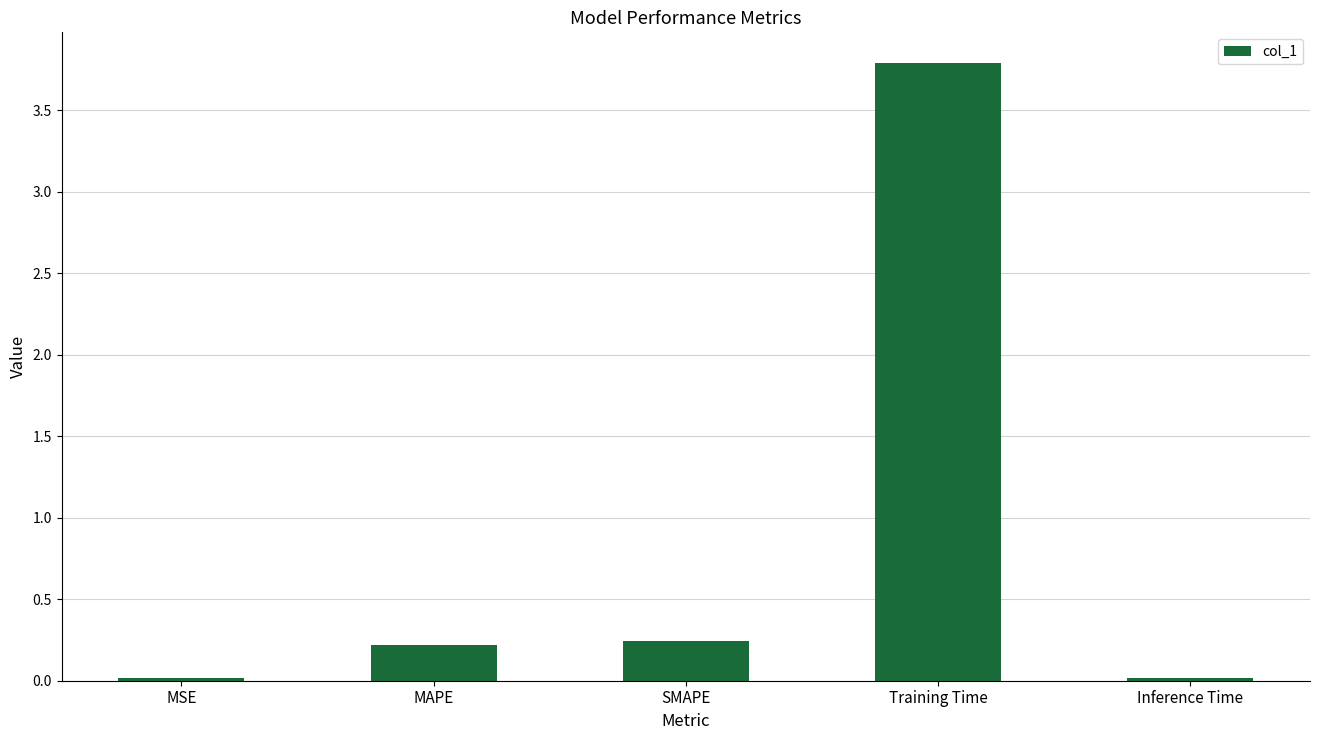

The value at Training Time is 3.8. True or false?

True